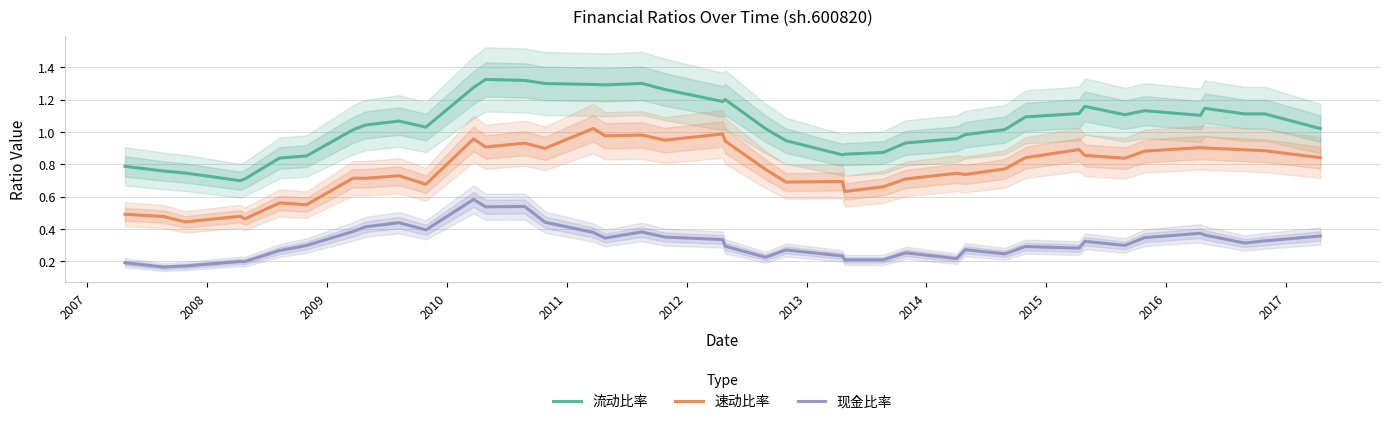

What is the greatest value displayed?

1.3